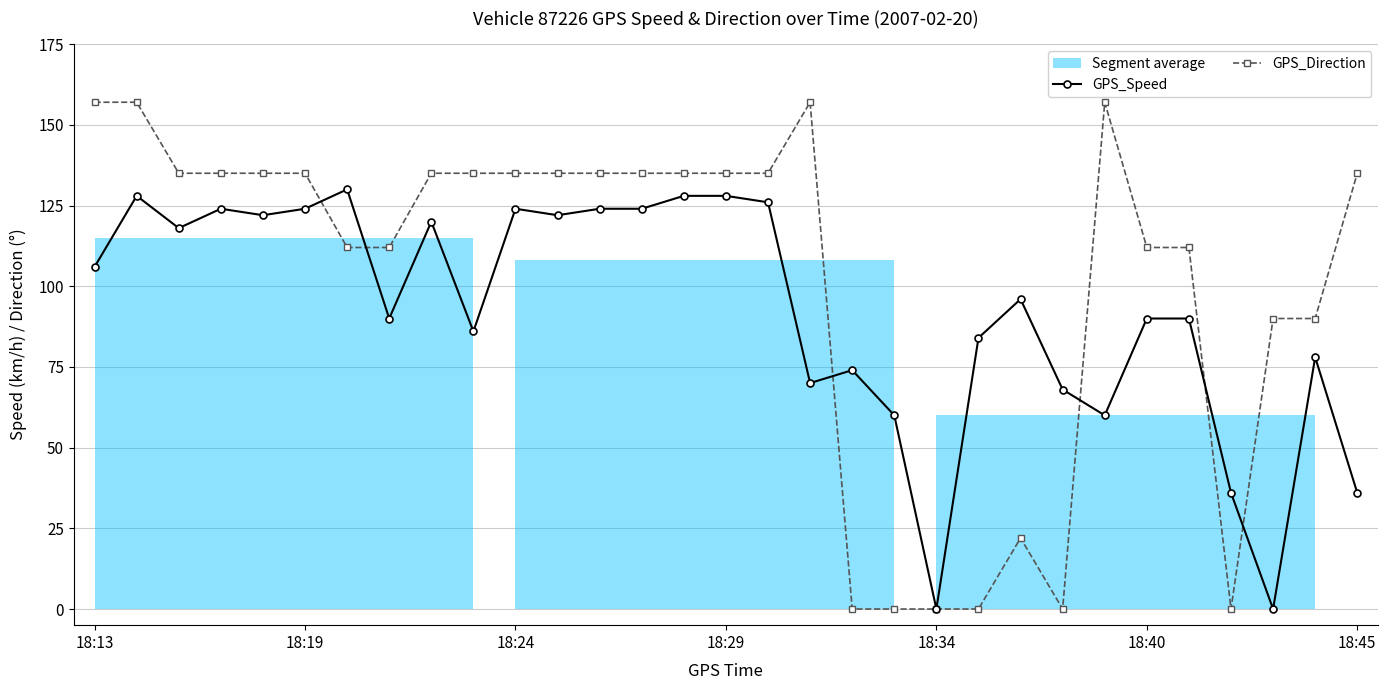

True or false: GPS_Direction has more than 2 points higher than both neighbors.

True